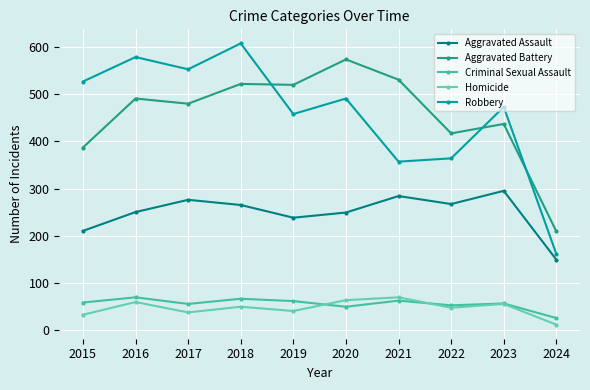

Which series has the largest range (max minus min)?

Robbery